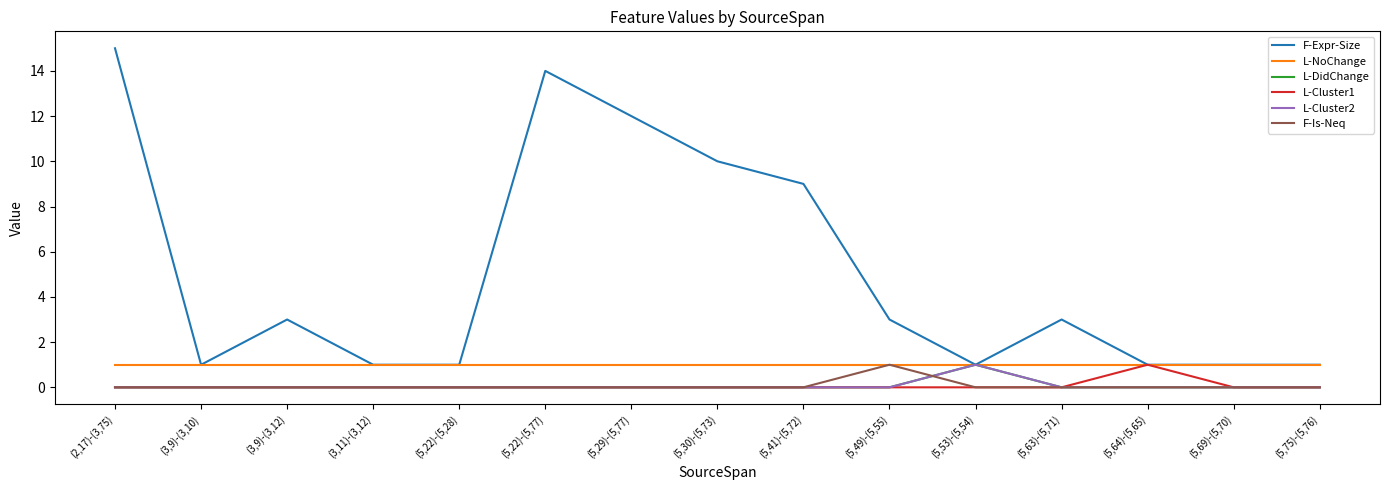

Count the L-DidChange values in the range 0 to 1.

15